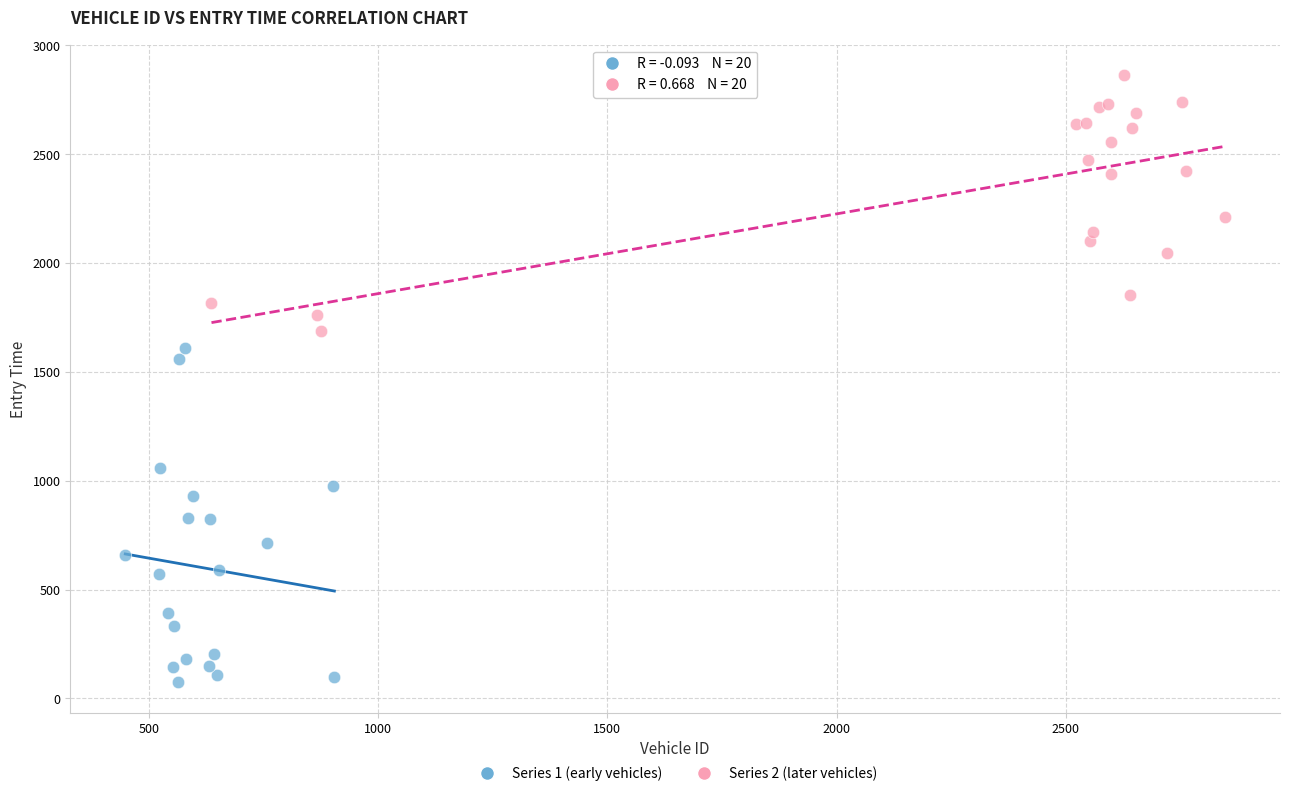

Which series contains the lowest Y value?

Series 1 (early vehicles)